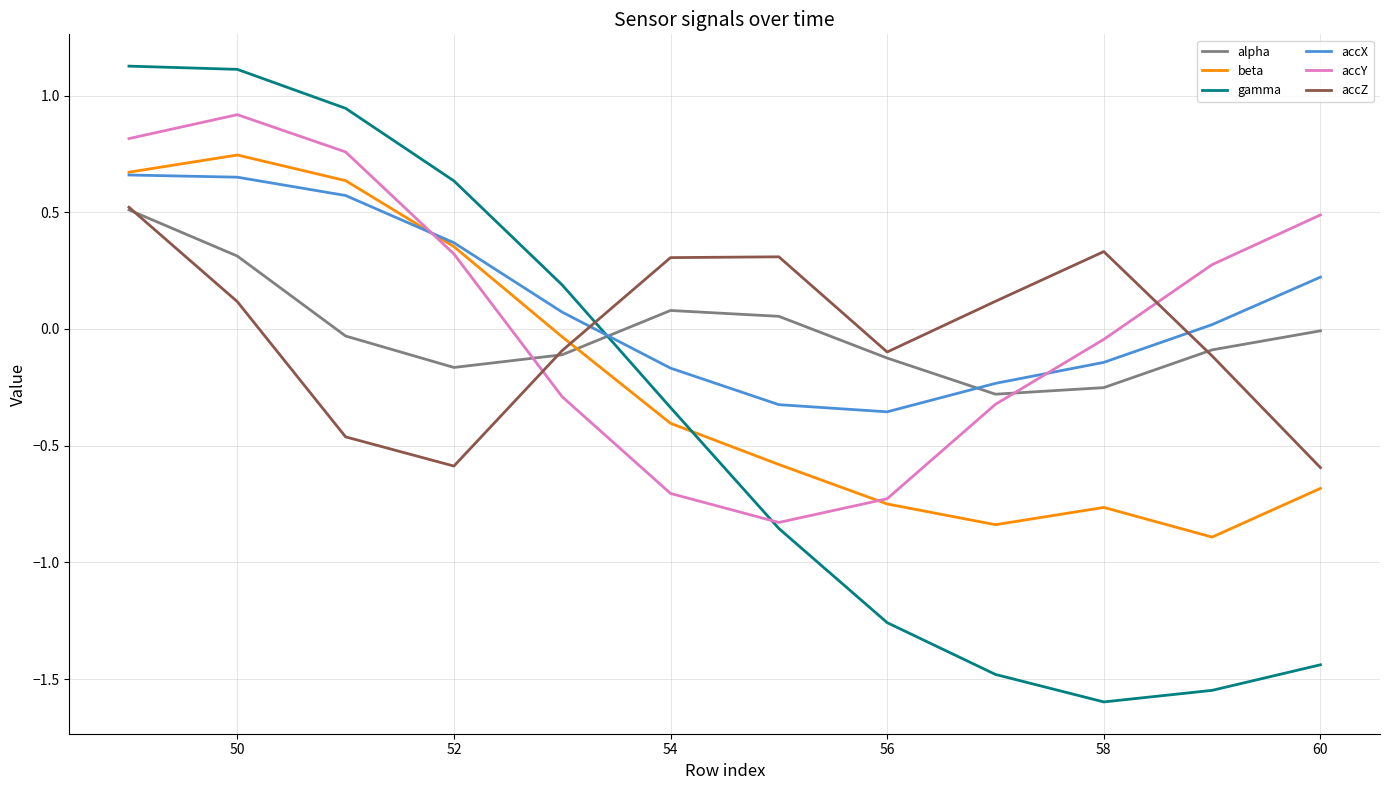

Which series has the largest range (max minus min)?

gamma